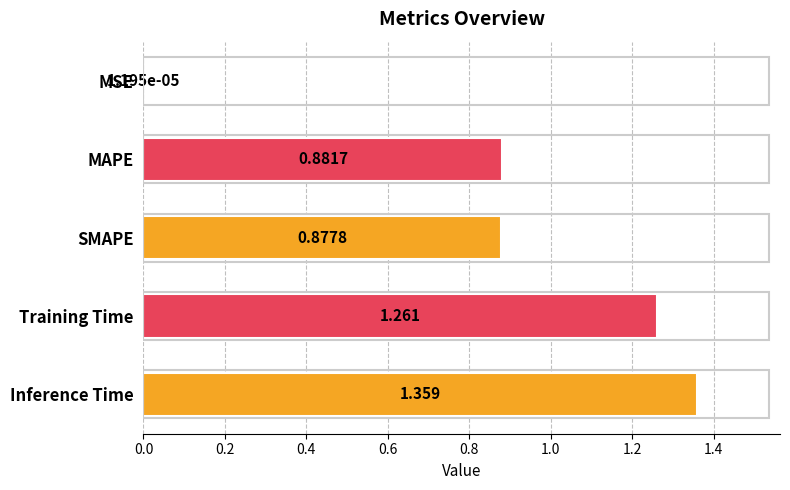

At which label is the value closest to 0?

MSE